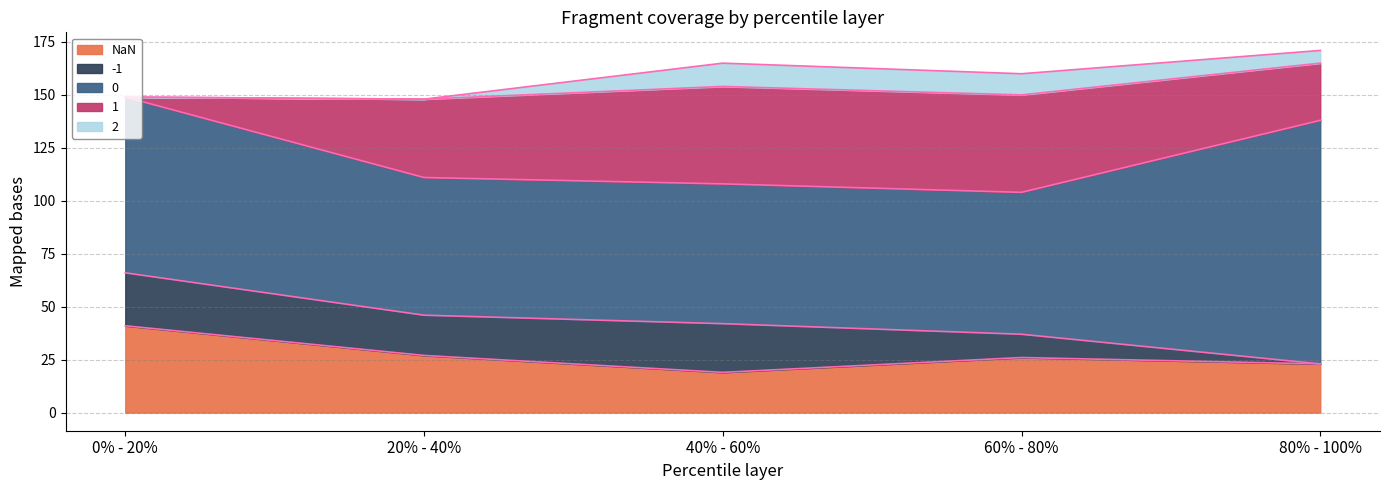

Where is the first local minimum for 0?

20% - 40%